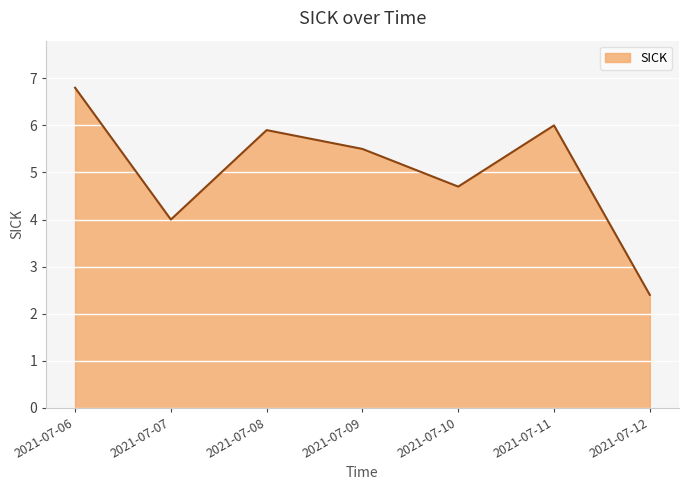

What is the approximate value at 2021-07-06?

6.8